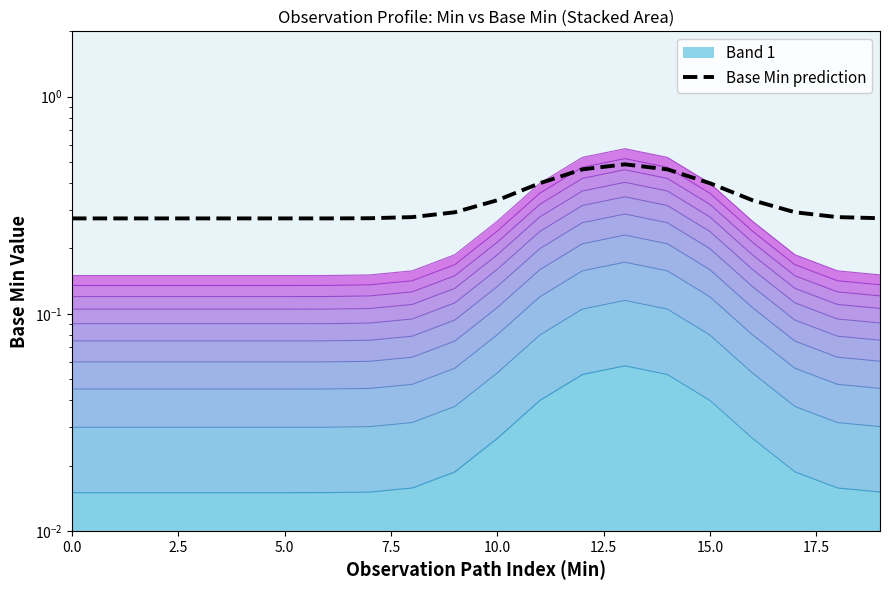

Is it true that the value at 10.0 is 0.1?

False